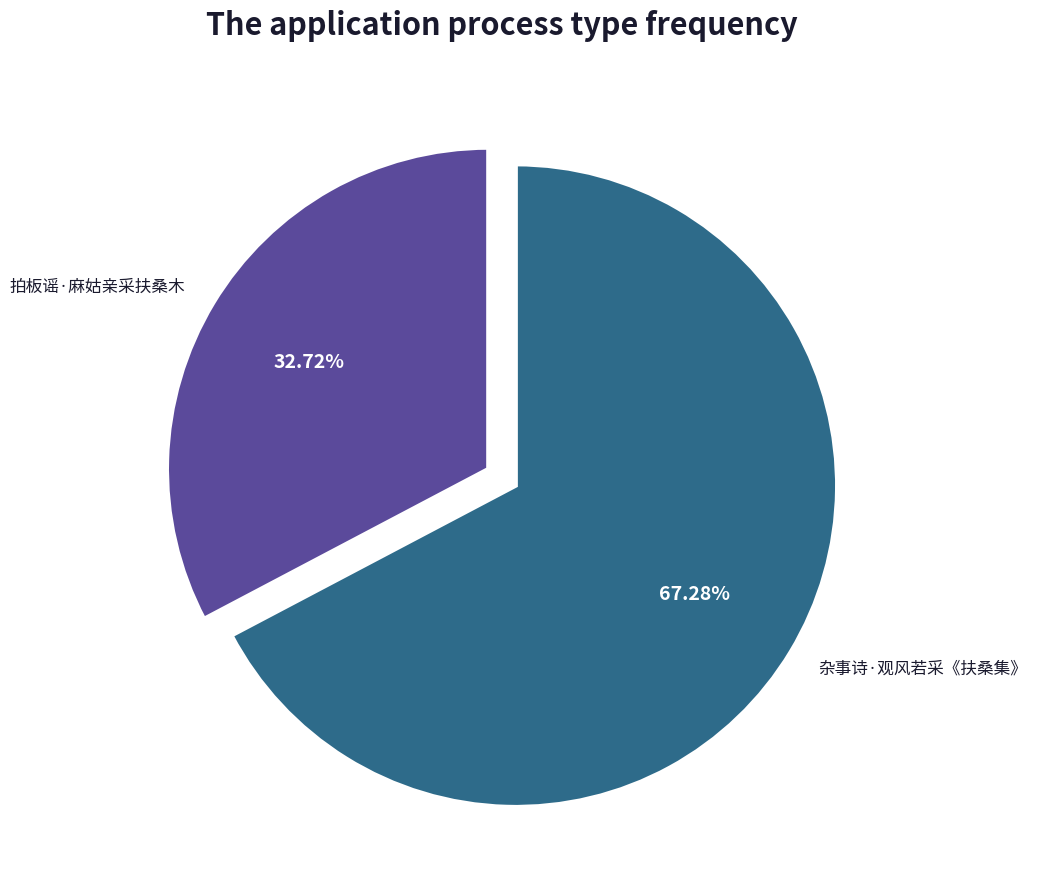

To the nearest percent, what is the average slice percentage?

50%